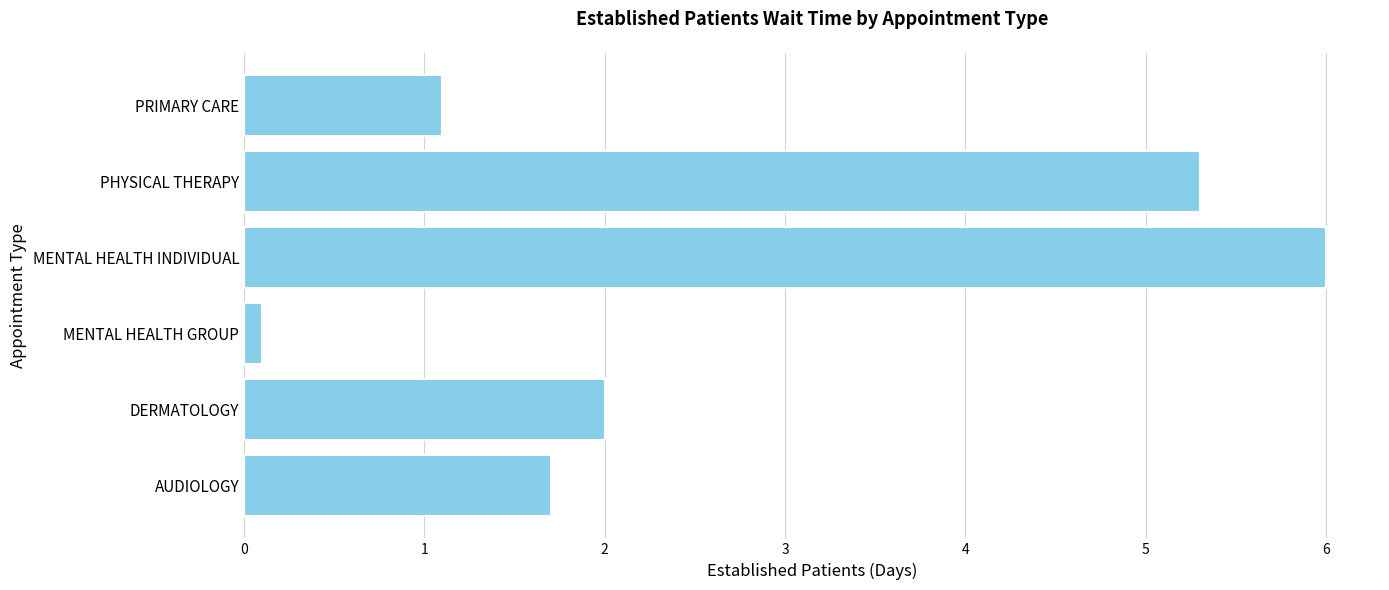

List the labels in order of value, smallest first.

MENTAL HEALTH GROUP, PRIMARY CARE, AUDIOLOGY, DERMATOLOGY, PHYSICAL THERAPY, MENTAL HEALTH INDIVIDUAL